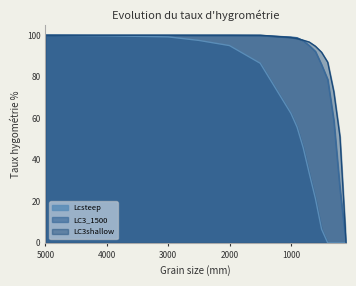

True or false: LC3_1500 and LC3shallow intersect in this chart.

True